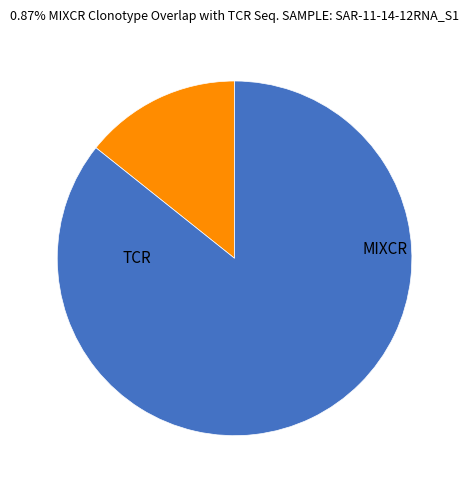

Does any single category account for the majority?

Yes